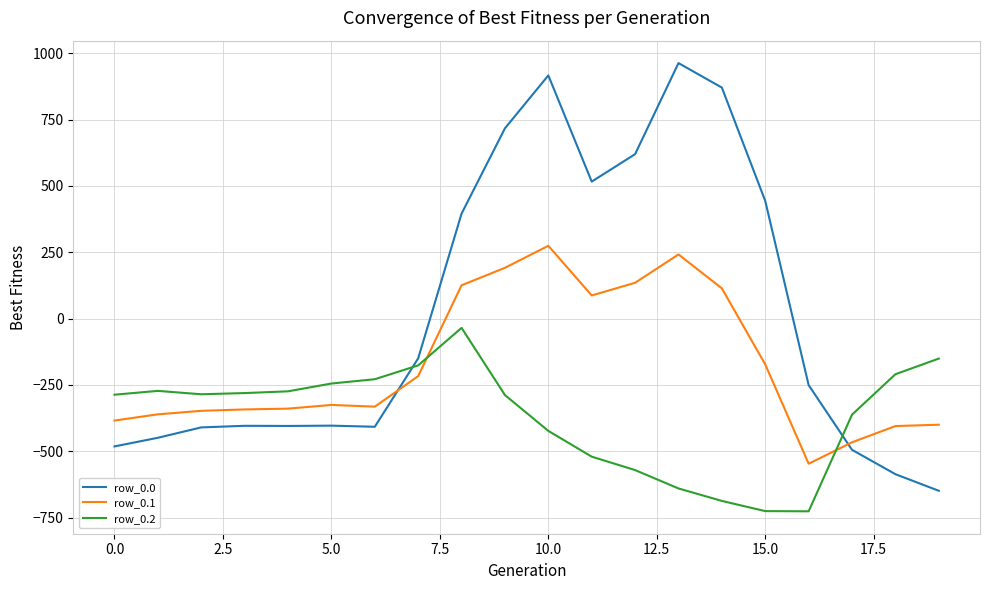

Which series has the largest total across all categories?

row_0.0